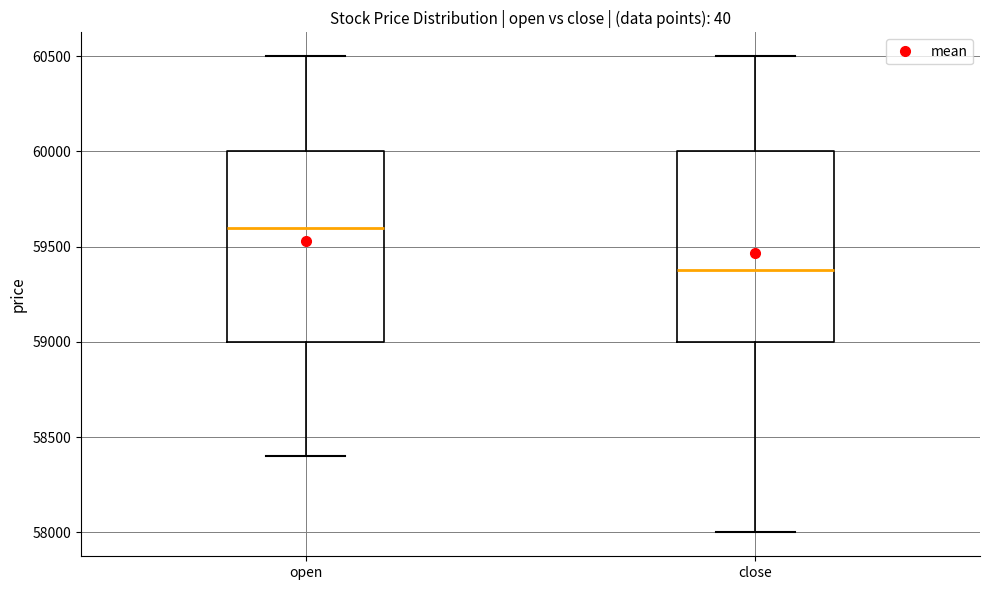

Which box's median line is the highest?

open